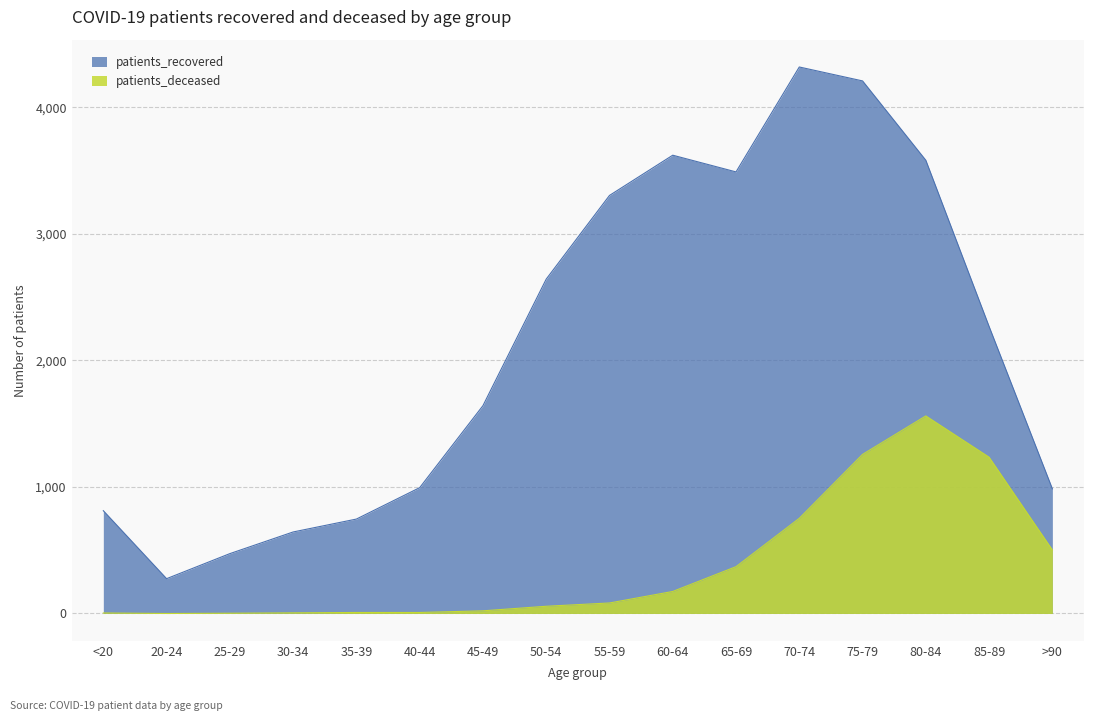

Where does the patients_recovered series first go above 2268?

50-54